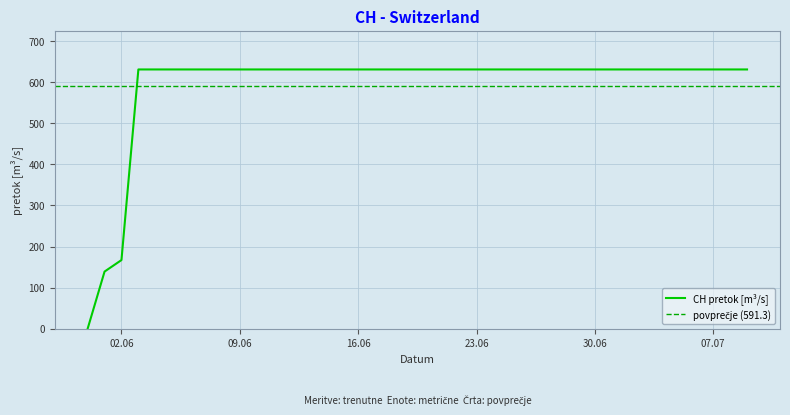

How many data points are less than 631?

3